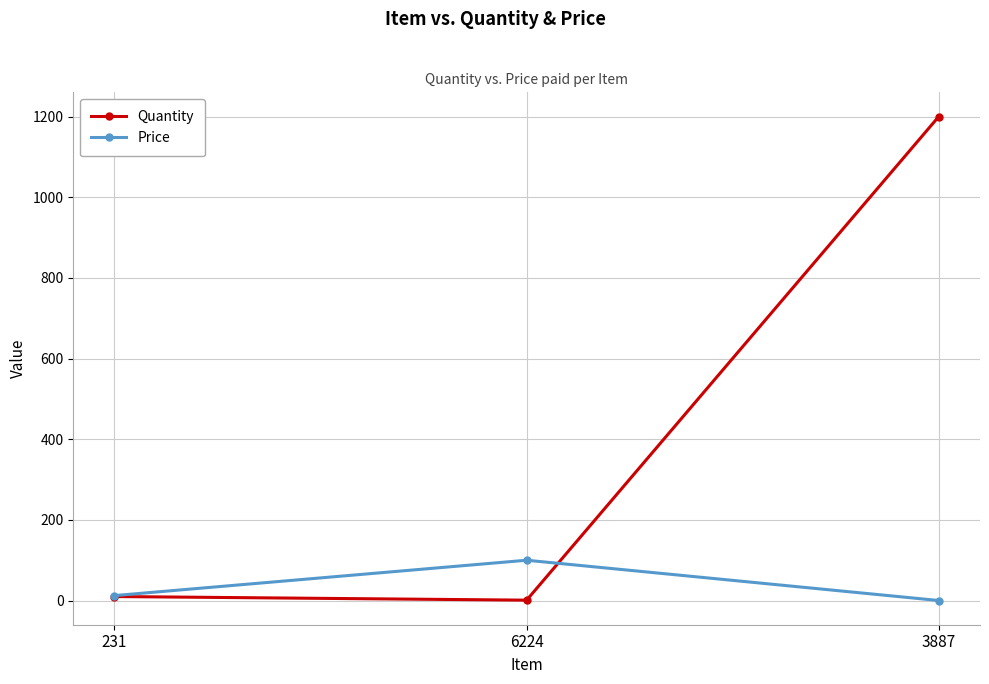

What is the difference between the highest and lowest values at 6224?

99.0